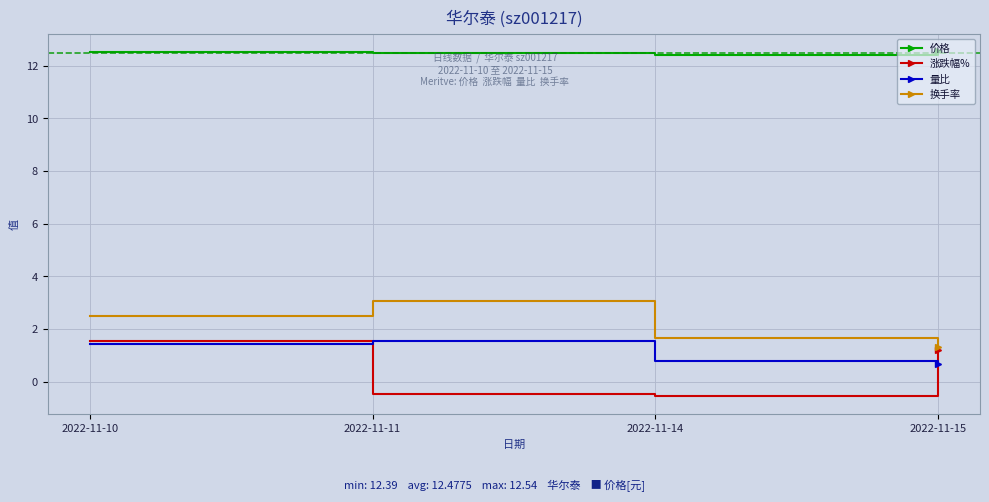

Where does the 换手率 series first go above 2?

2022-11-10